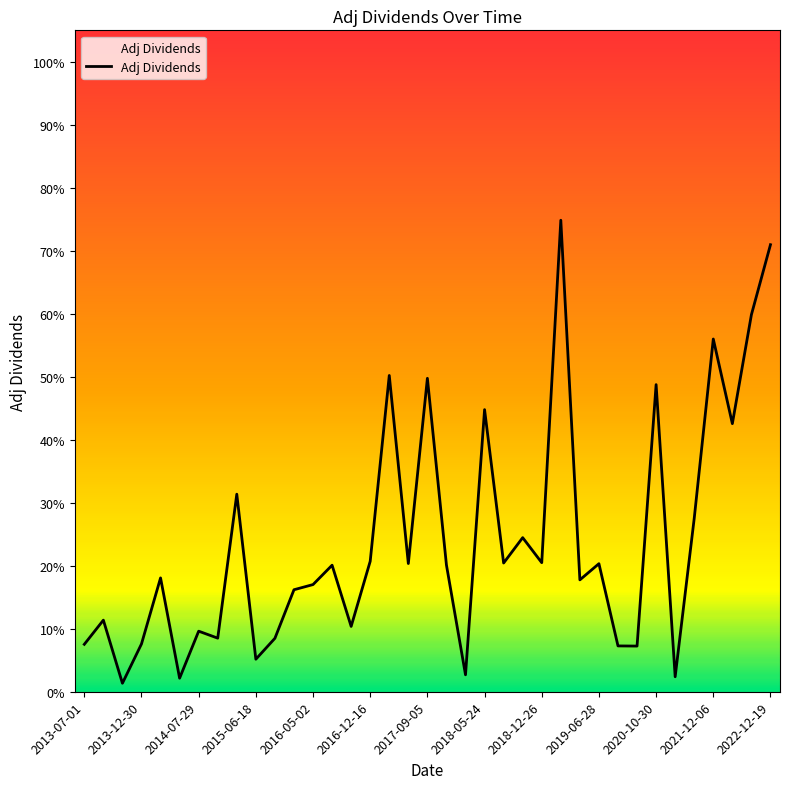

What is the label of the 6th point from the left?

2014-06-23